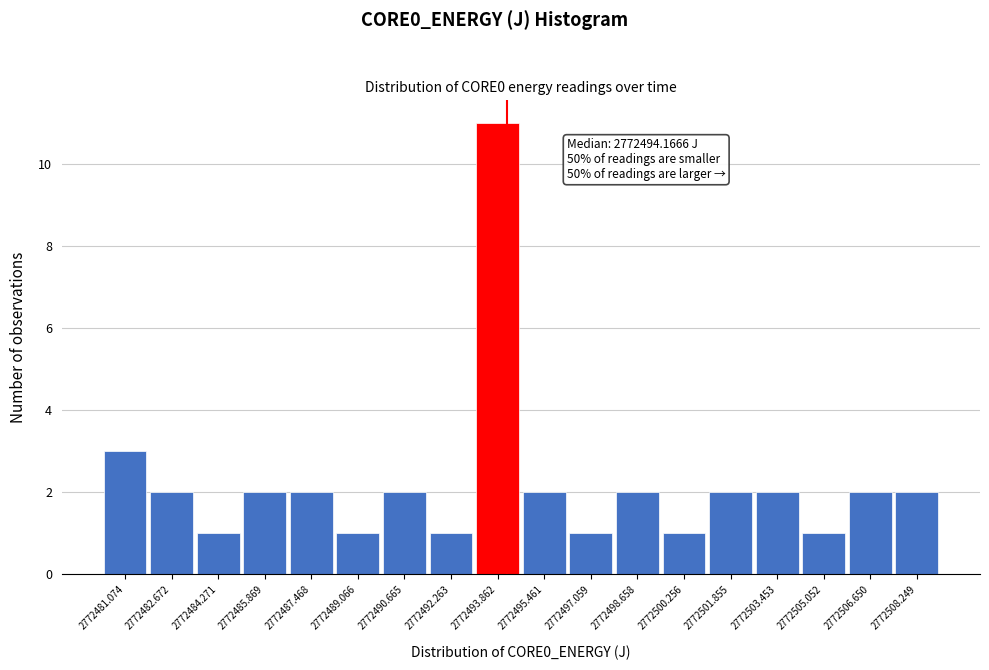

Over which range of the x-axis is the bar tallest?

2772493.0 to 2772494.6